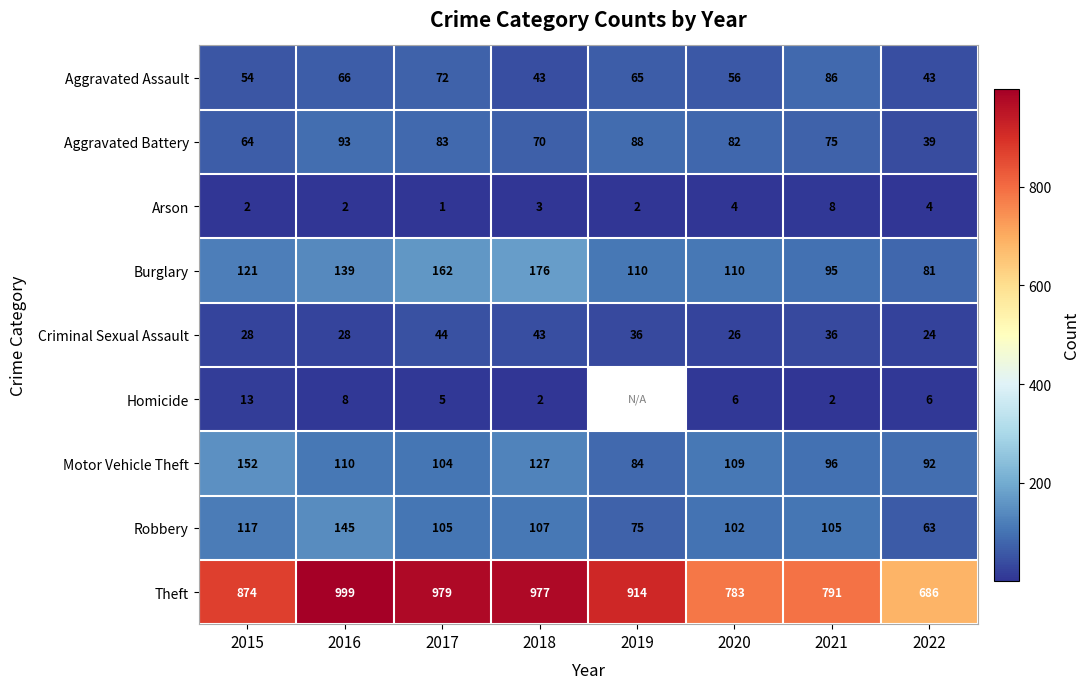

Which has a higher value, 2021 or 2022?

2021